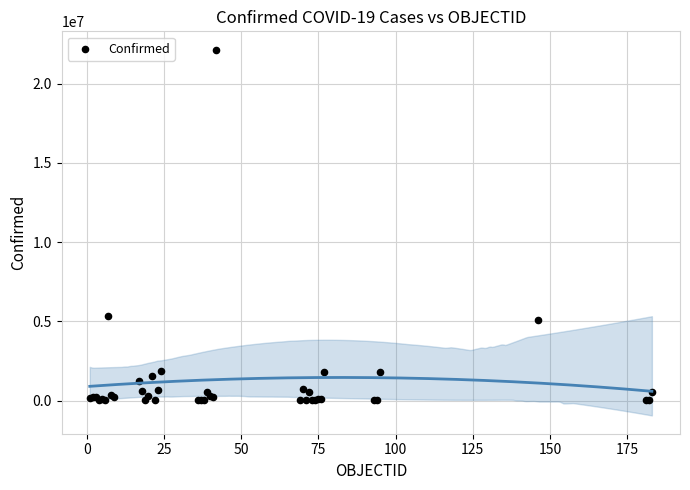

What Y value in the scatter plot is closest to 11075058?

5343153